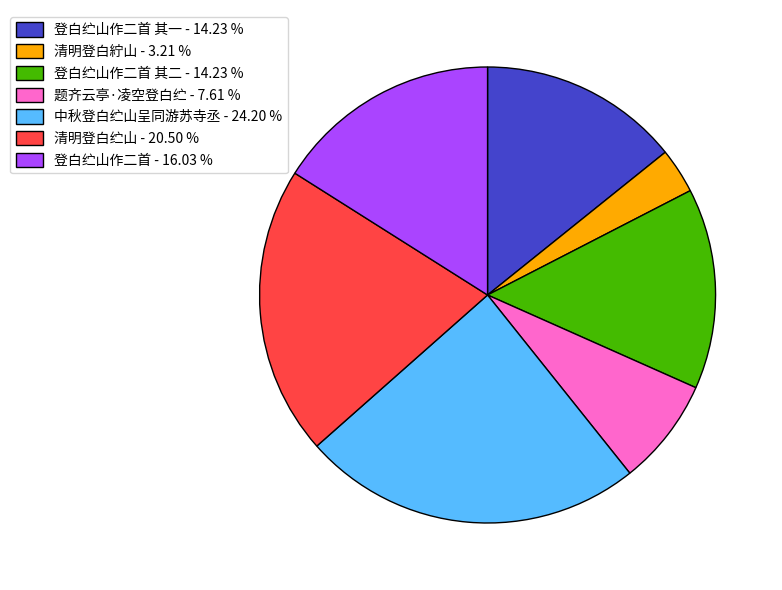

Which category has the biggest portion of the pie?

中秋登白纻山呈同游苏寺丞 - 24.20 %